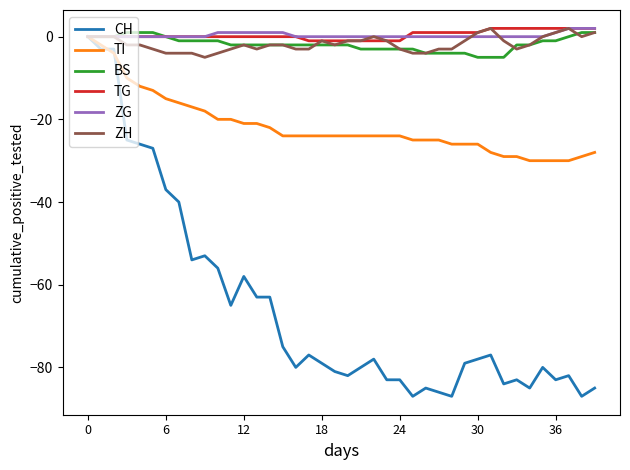

What is the maximum value shown in the chart?

2